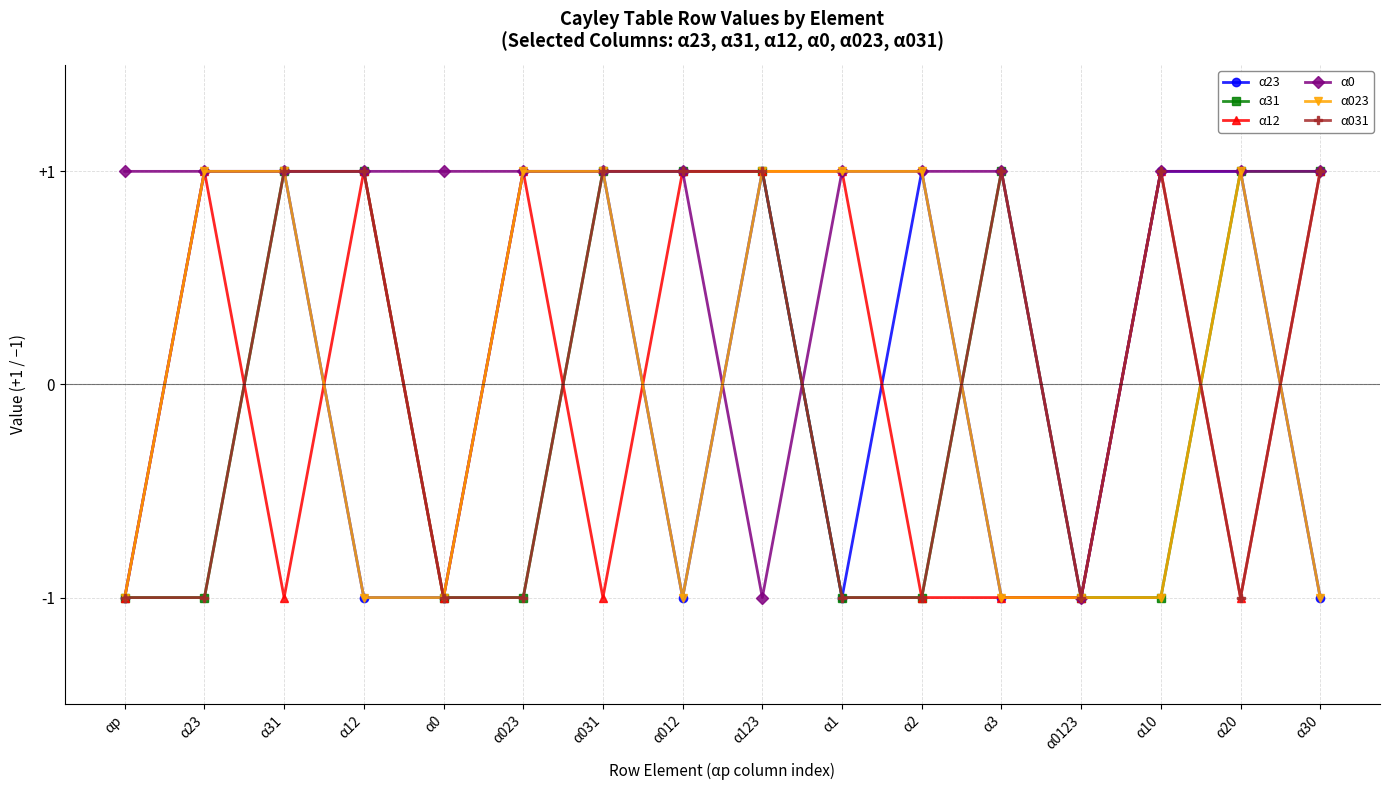

At how many categories does at least one series exceed 0?

15